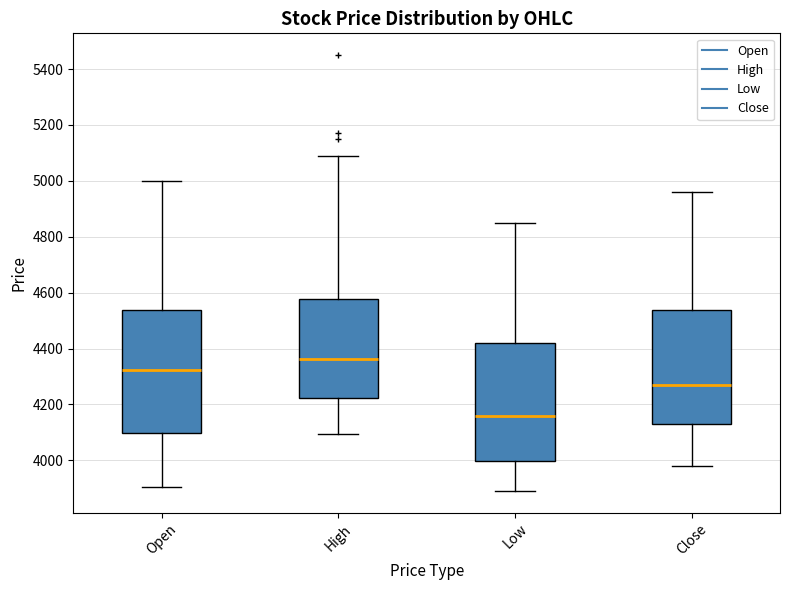

Which box has the lowest median line?

Low